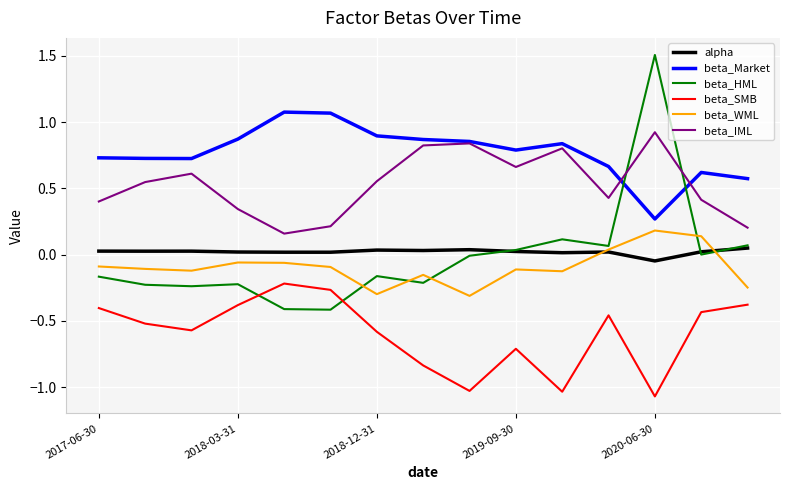

Which series has the widest spread of values?

beta_HML